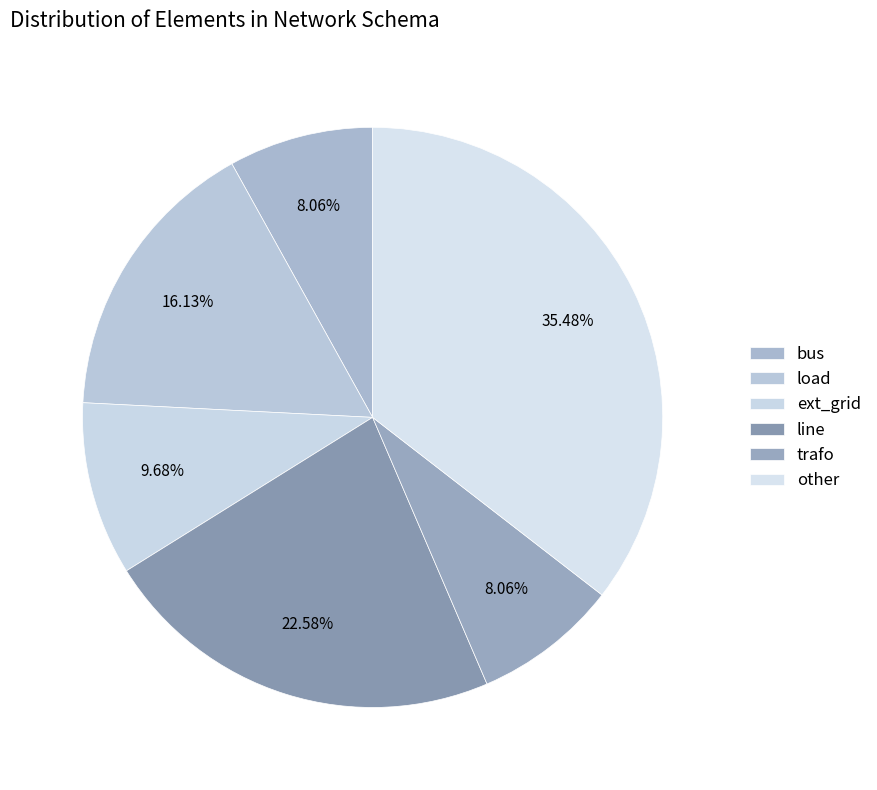

Count the number of slices in the pie.

6